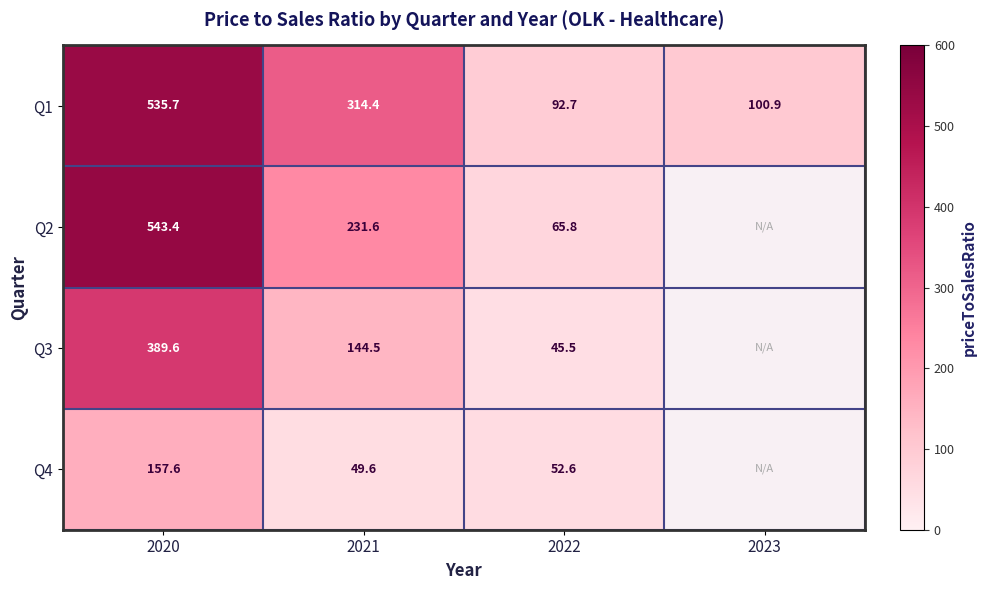

What is the spread (max minus min) of values at 2020?

385.8